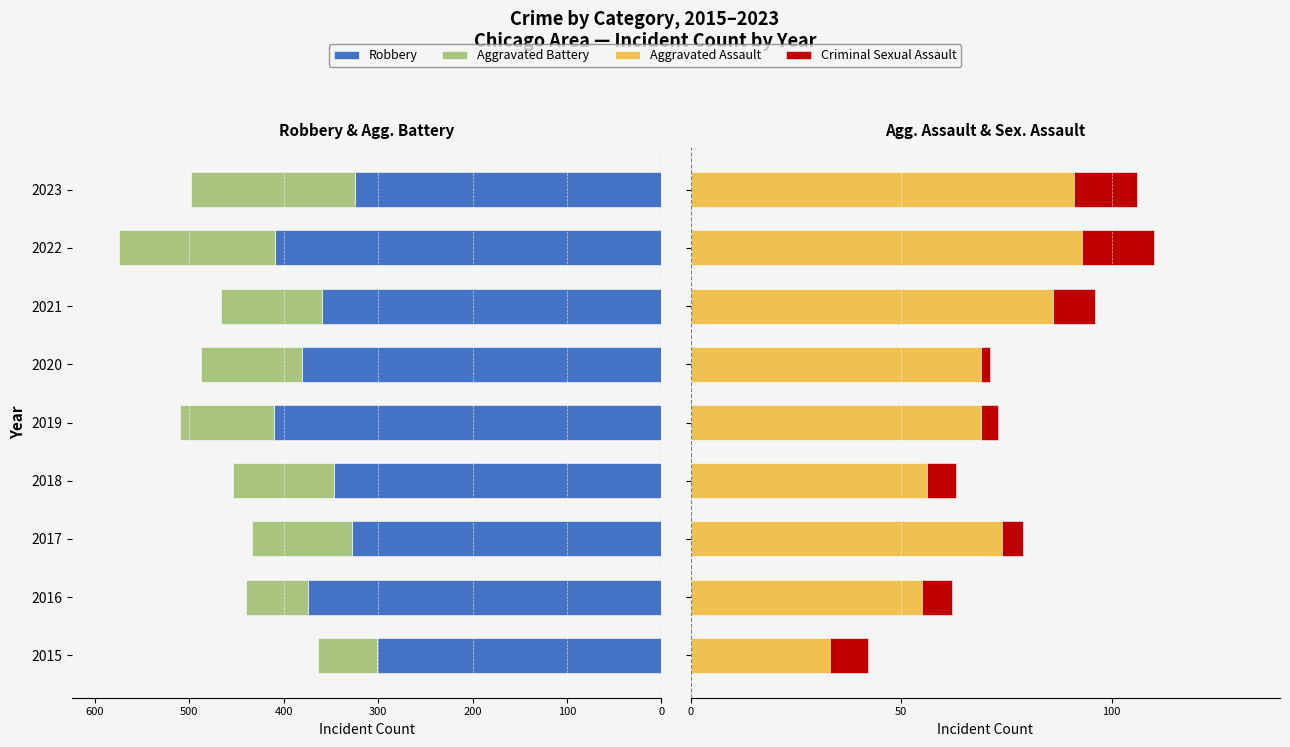

At 600, list the series in order from smallest to largest.

Robbery, Aggravated Battery, Criminal Sexual Assault, Aggravated Assault